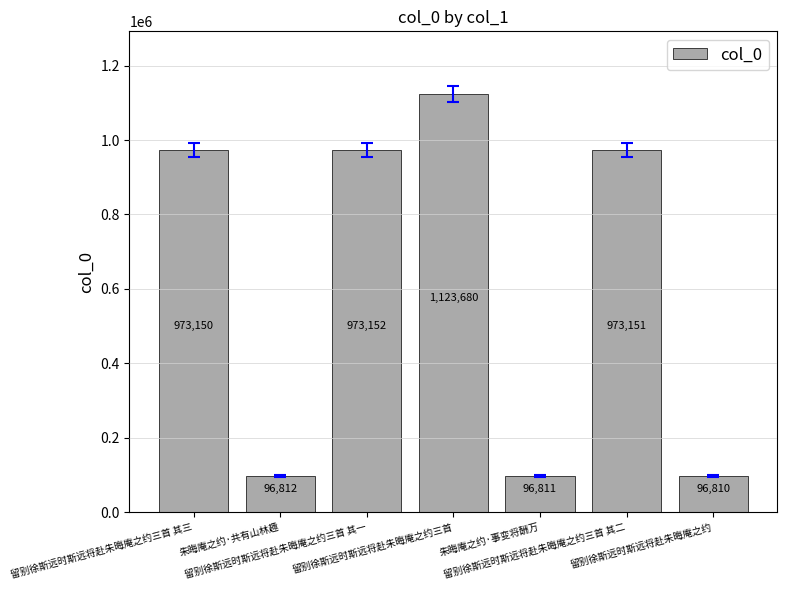

Is it true that the value at 留别徐斯远时斯远将赴朱晦庵之约 is 96810?

True